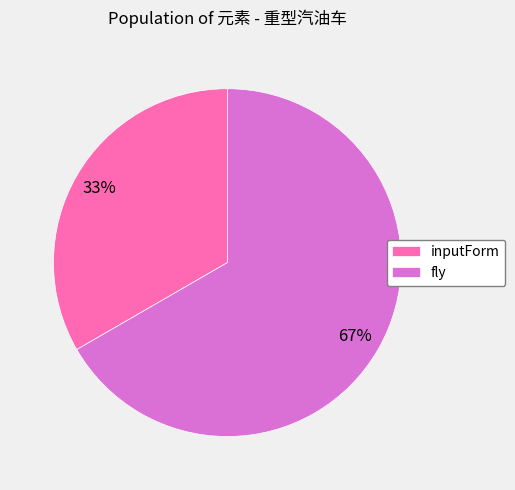

To the nearest percent, what is the average slice percentage?

50%